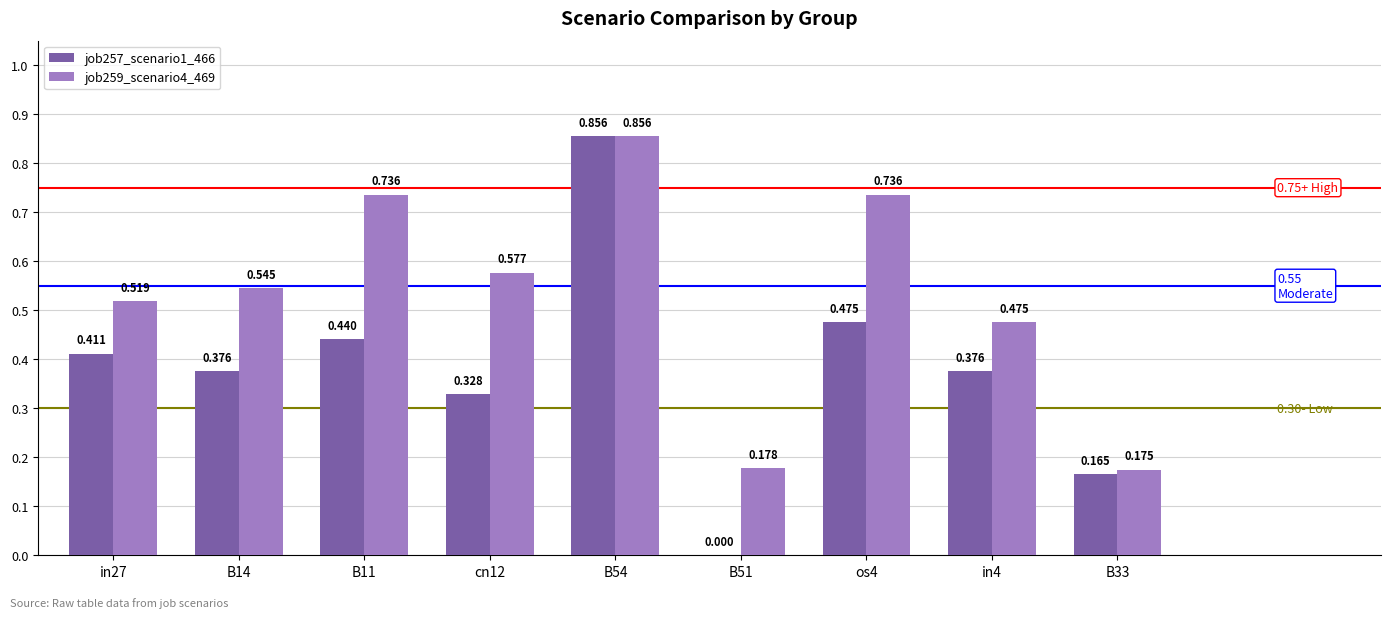

Is the value of job257_scenario1_466 at cn12 greater than the value of job259_scenario4_469 at in27?

No